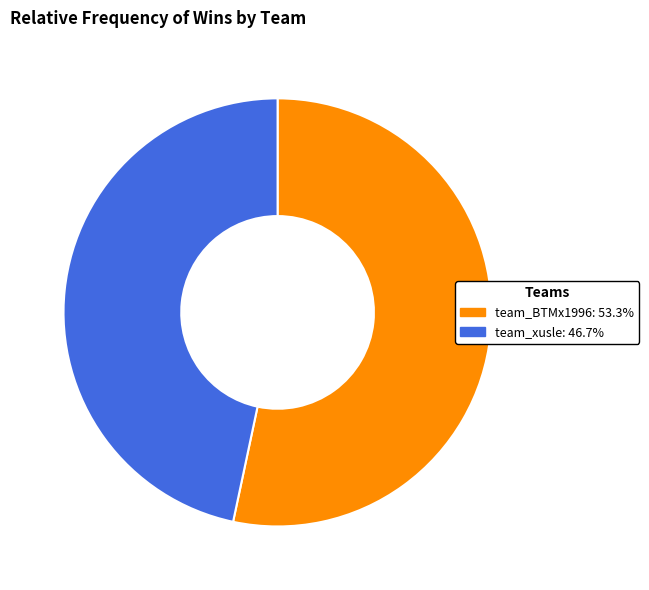

Is there a majority slice in this chart?

Yes